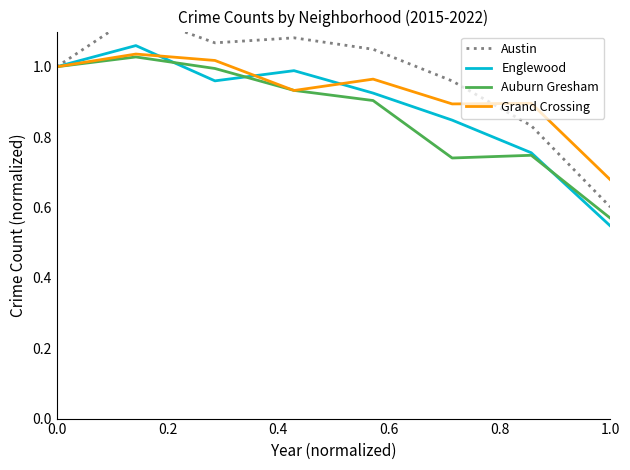

Reading left to right, what are all the values shown in this chart?

Austin: 1.0	1.1	1.1	1.1	1.0	1.0	0.8	0.6
Englewood: 1.0	1.1	1.0	1.0	0.9	0.8	0.8	0.5
Auburn Gresham: 1.0	1.0	1.0	0.9	0.9	0.7	0.7	0.6
Grand Crossing: 1.0	1.0	1.0	0.9	1.0	0.9	0.9	0.7